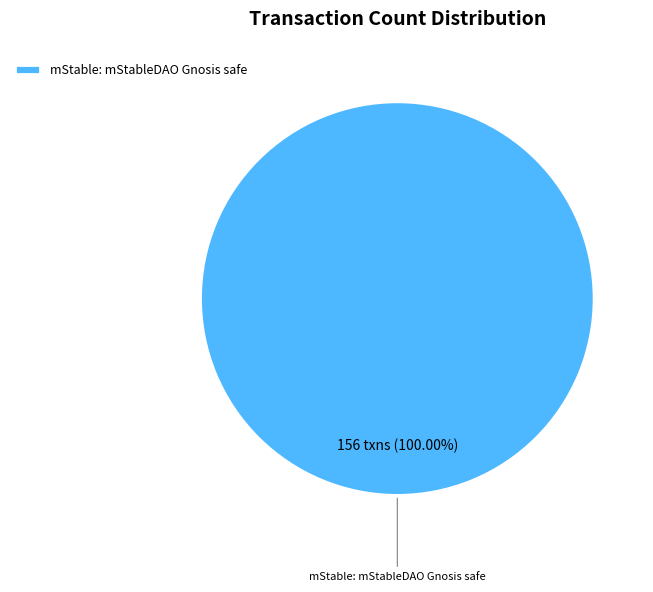

Does any single category account for the majority?

Yes